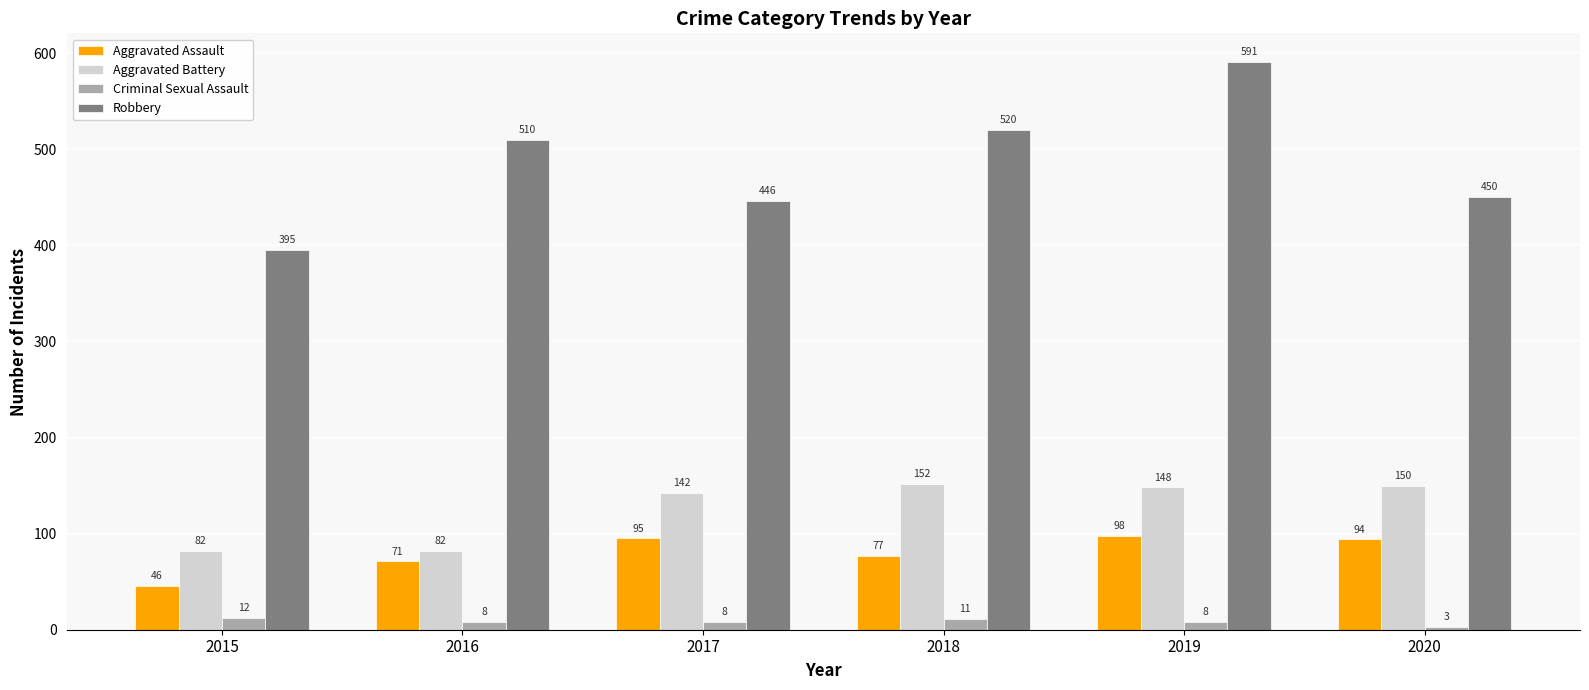

At 2016, list the series in order from largest to smallest.

Robbery, Aggravated Battery, Aggravated Assault, Criminal Sexual Assault